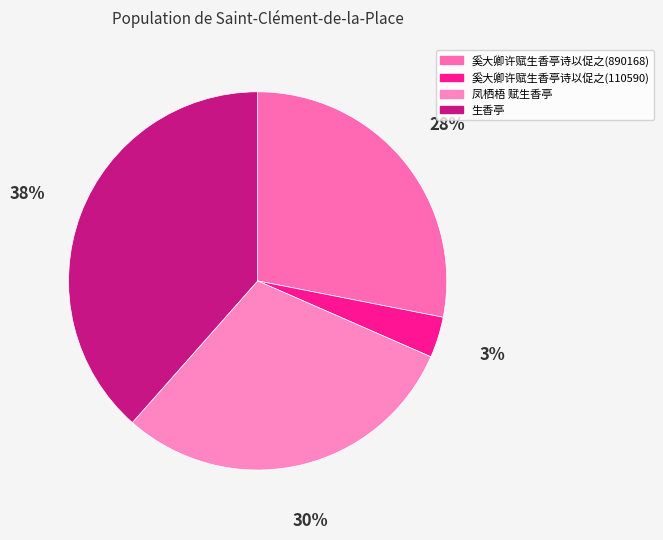

What is the change in value from 奚大卿许赋生香亭诗以促之(110590) to 生香亭?

+1108962